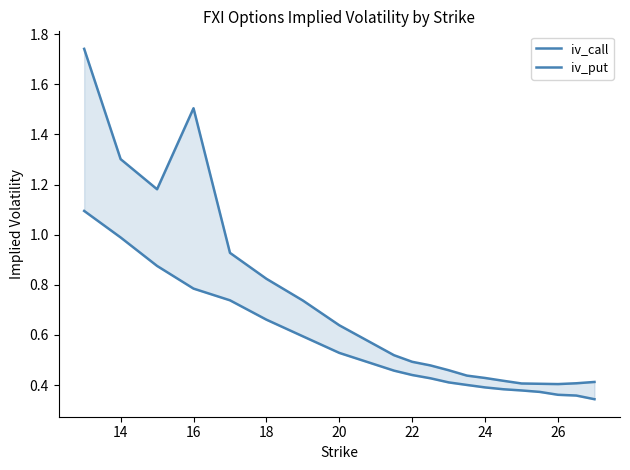

Does the chart display data point markers on the line(s)?

No